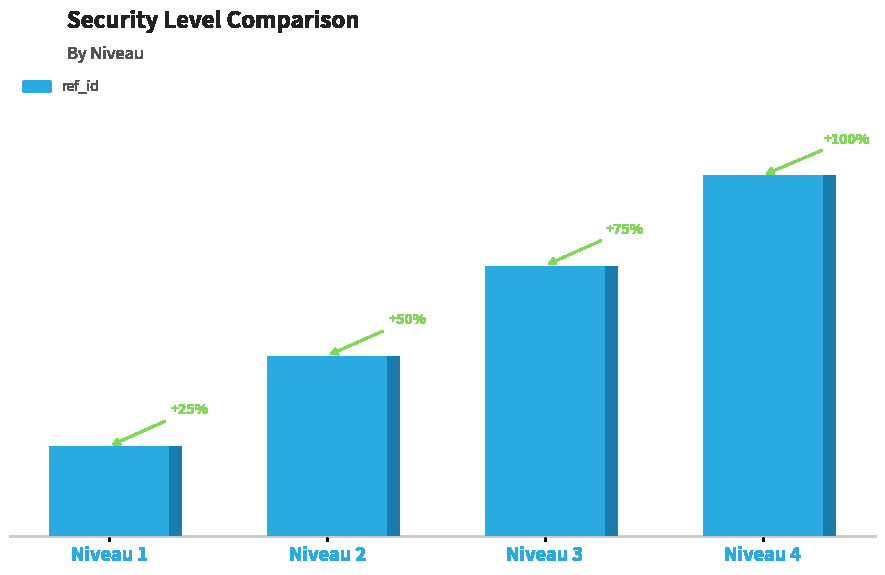

How many data points does each series have?

4